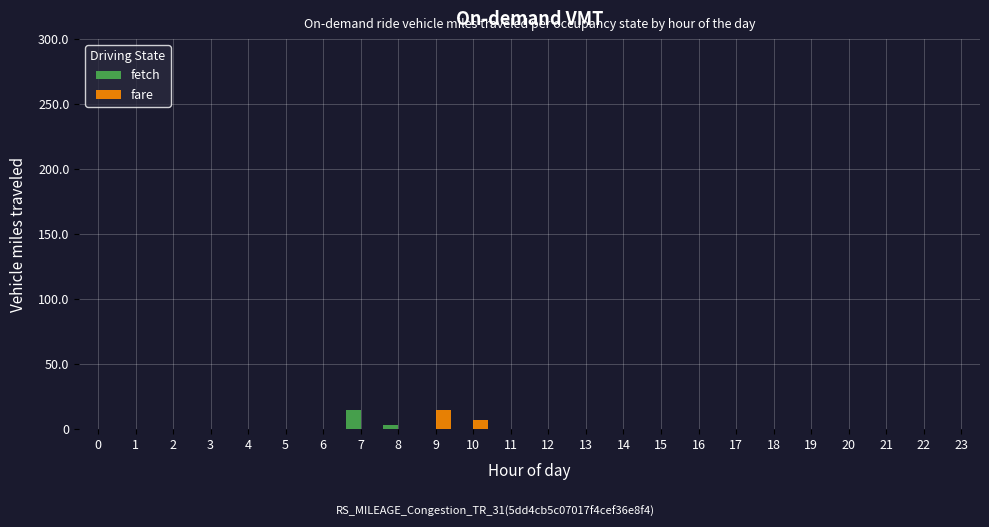

At which label is fare closest to 7?

10